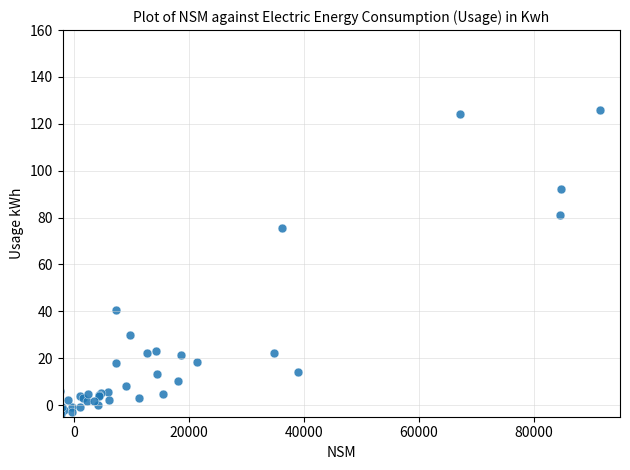

What Y value in the scatter plot is closest to 61?

75.5